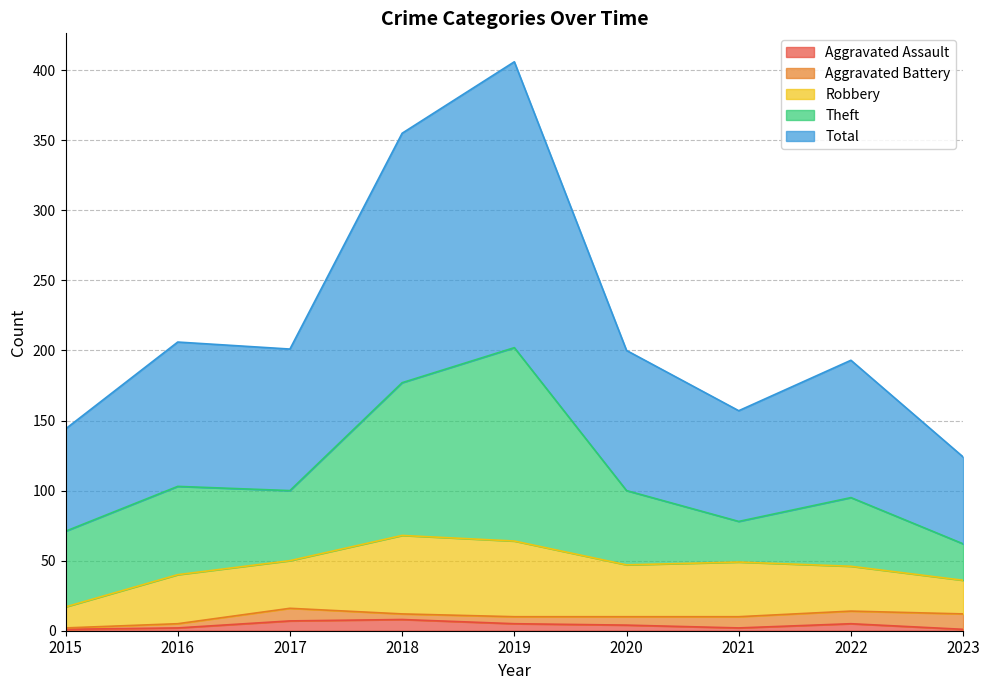

Which has a higher value, 2019 or 2022?

2019